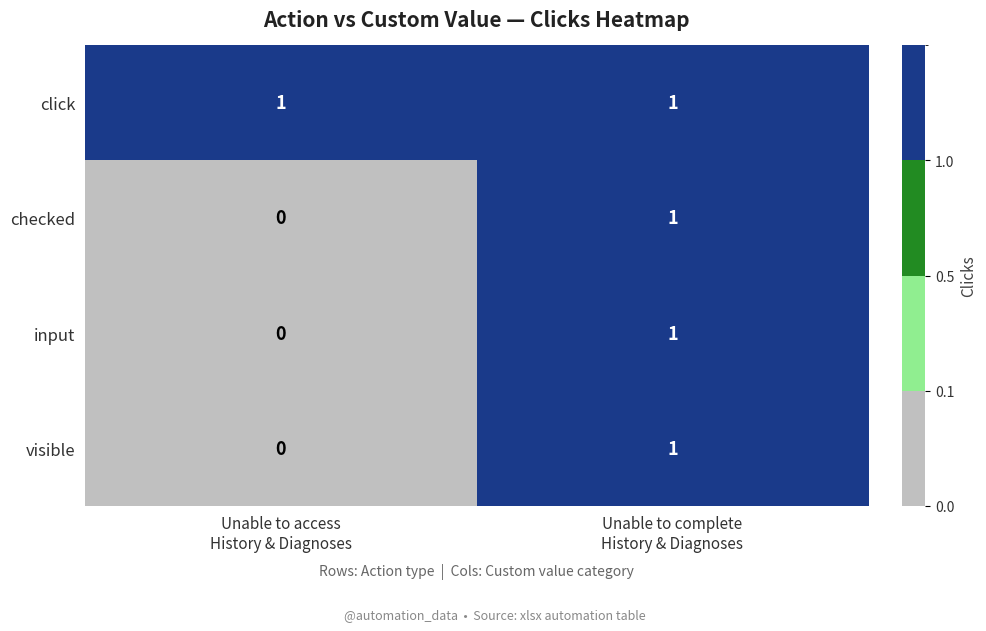

What is the greatest value displayed?

1